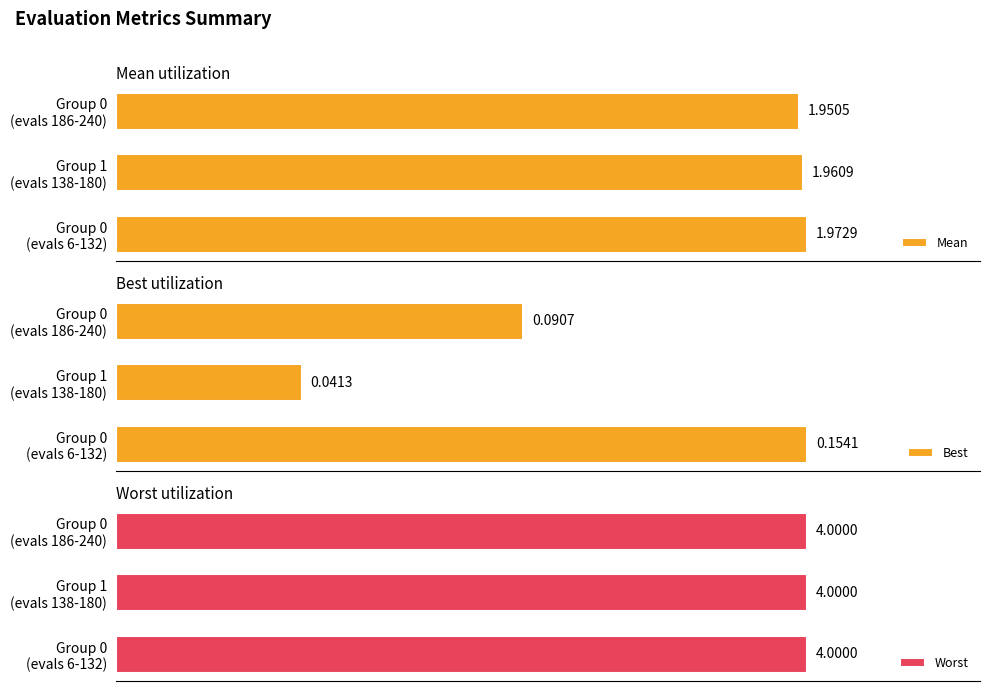

What is the value of the Mean bar at the 3rd from the left?

2.0